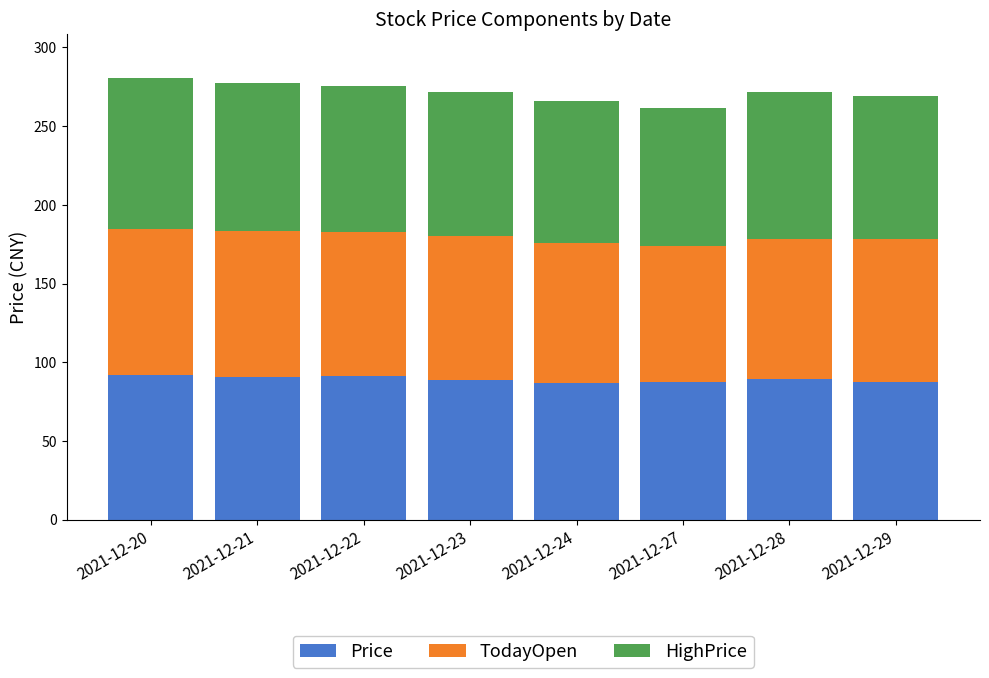

What is the average value of the Price series?

89.3